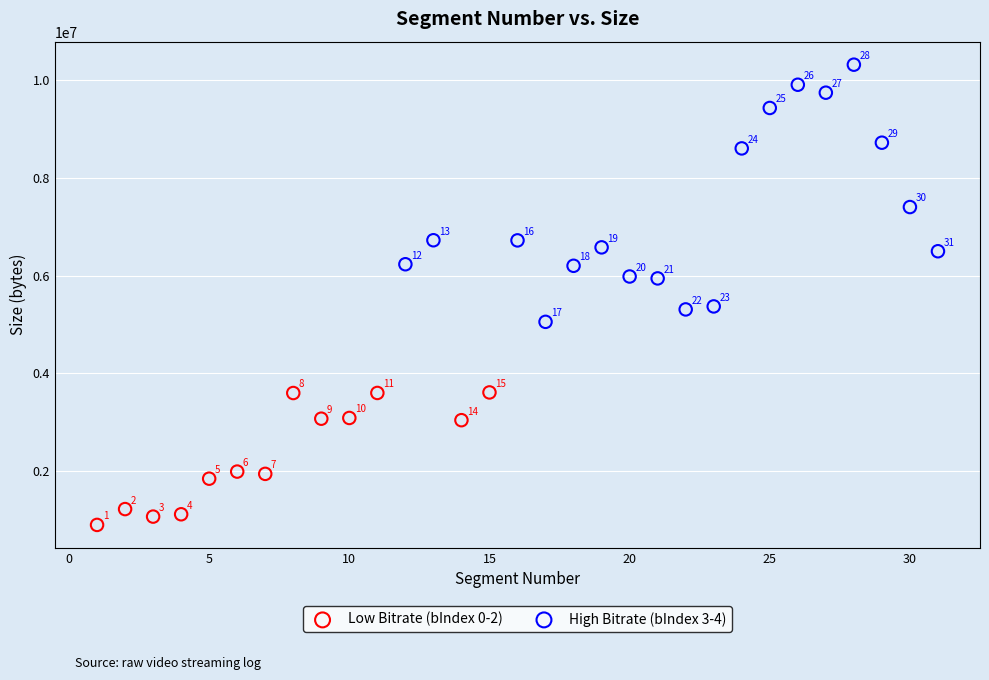

Which series reaches the minimum Y coordinate?

Low Bitrate (bIndex 0-2)